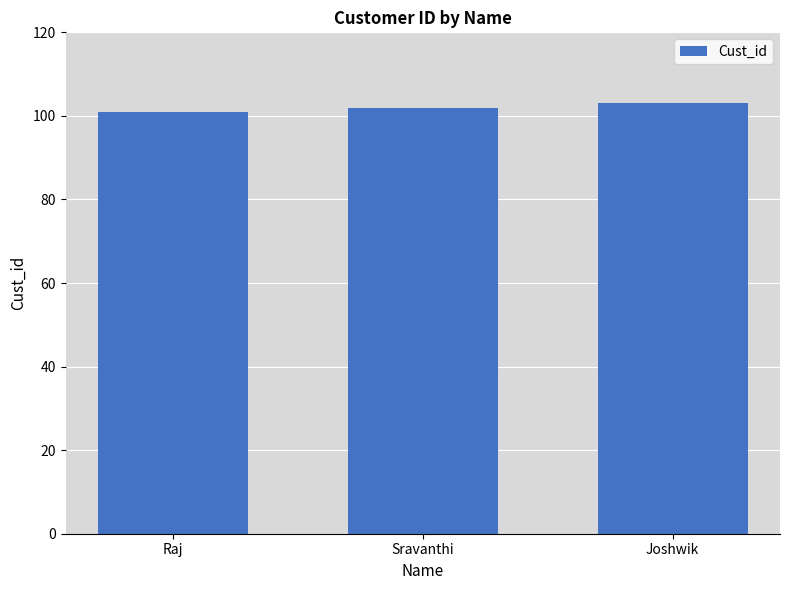

How many bars are there in total?

3